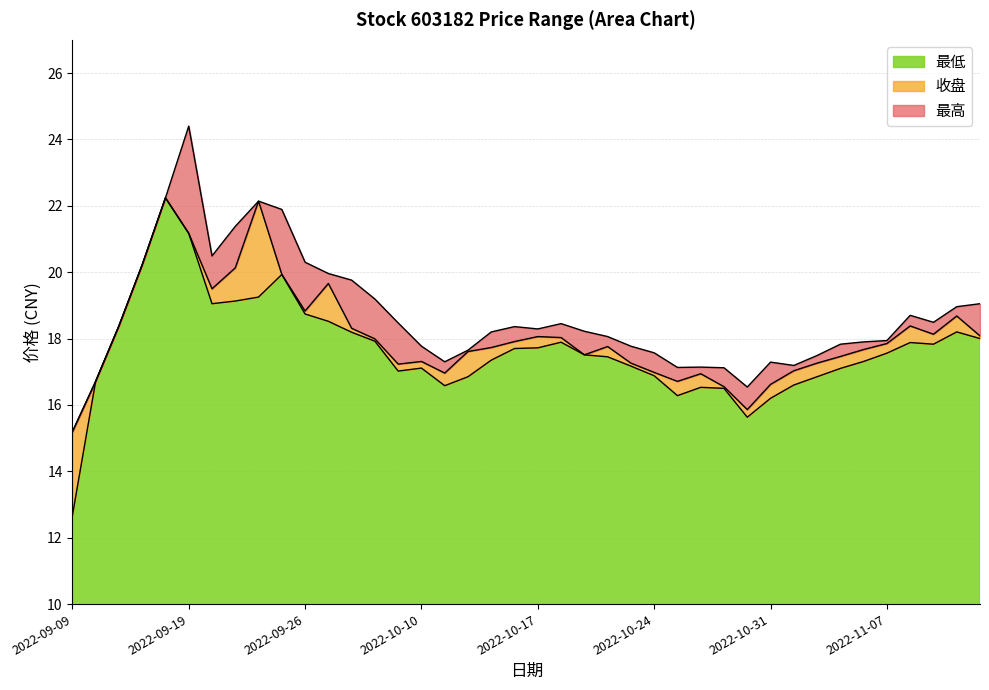

List the series in order of their overall mean, lowest first.

最低, 收盘, 最高